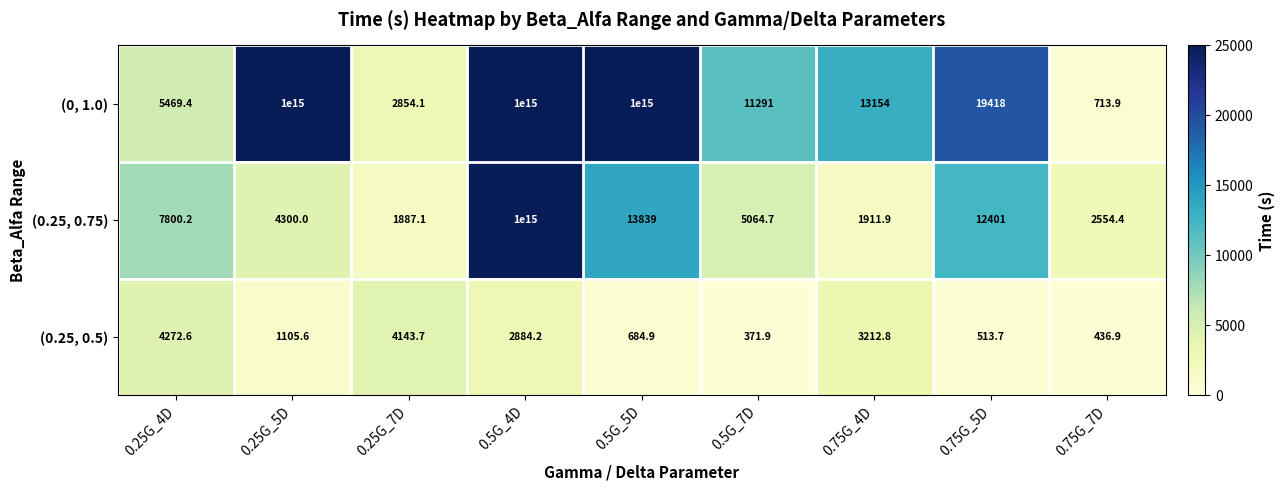

At how many categories does at least one series exceed 121195052106194?

3